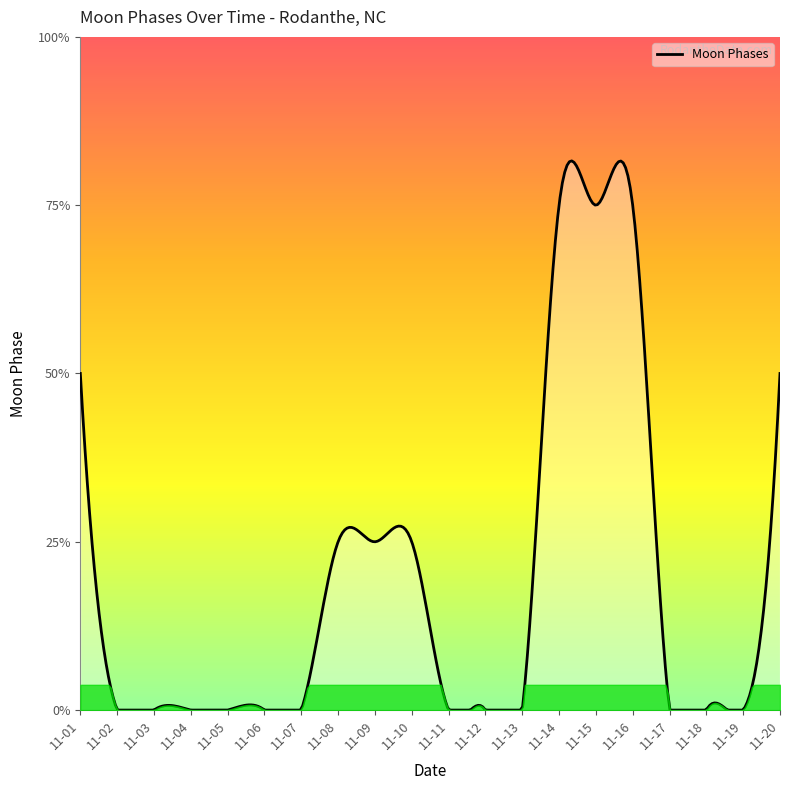

The value at 2022-11-05 is 0. True or false?

True